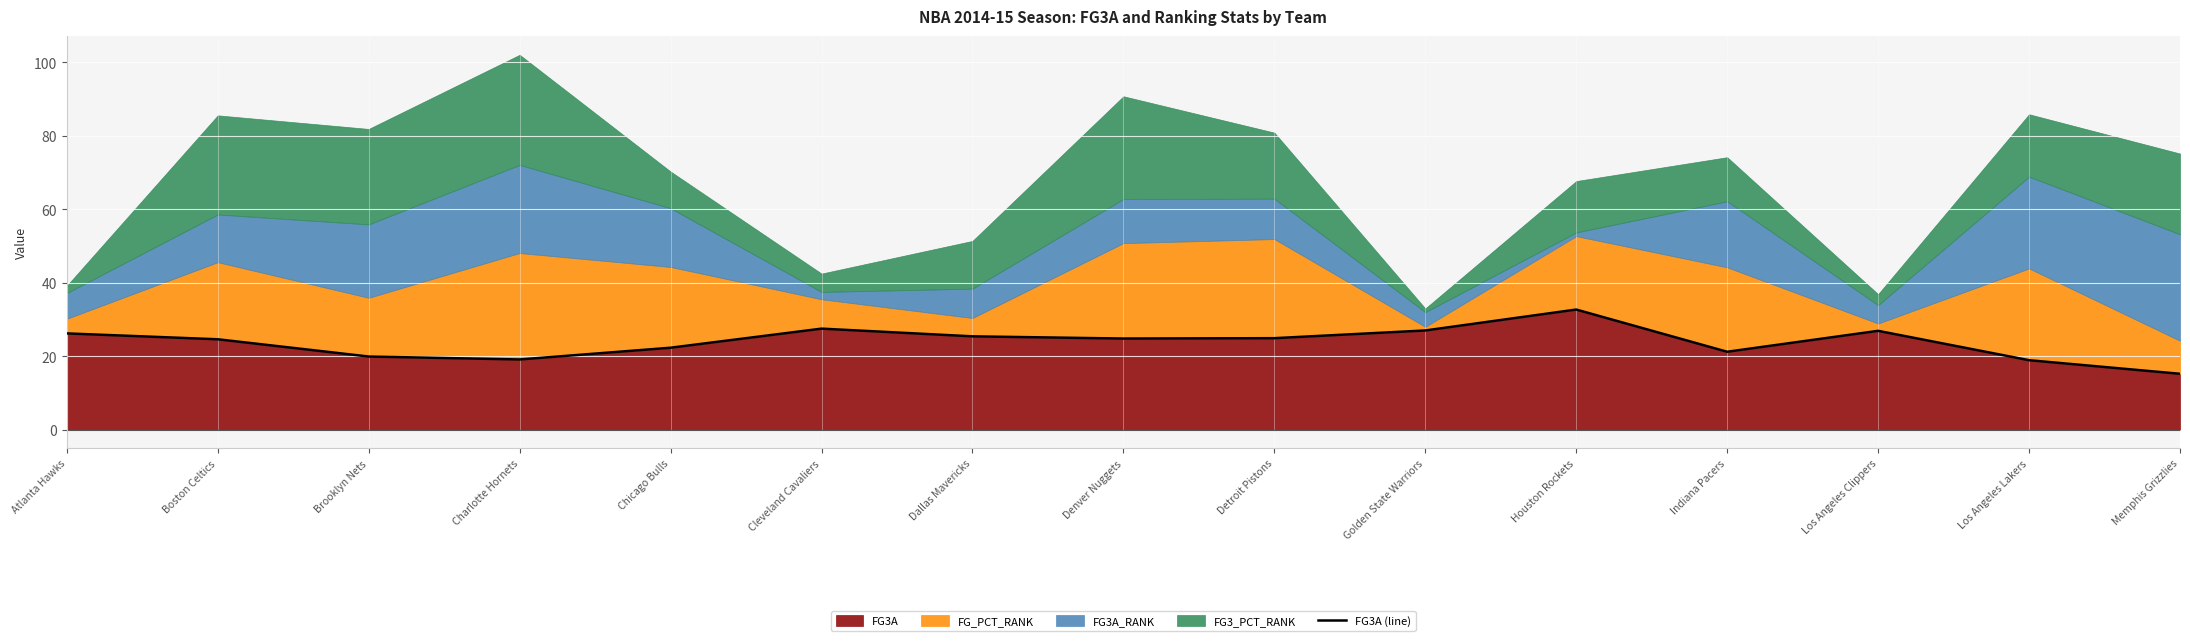

What is the value of the 12th point from the left?

21.2